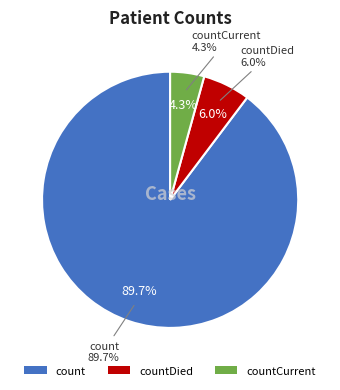

To the nearest percent, what is the combined percentage of countCurrent and count?

94%